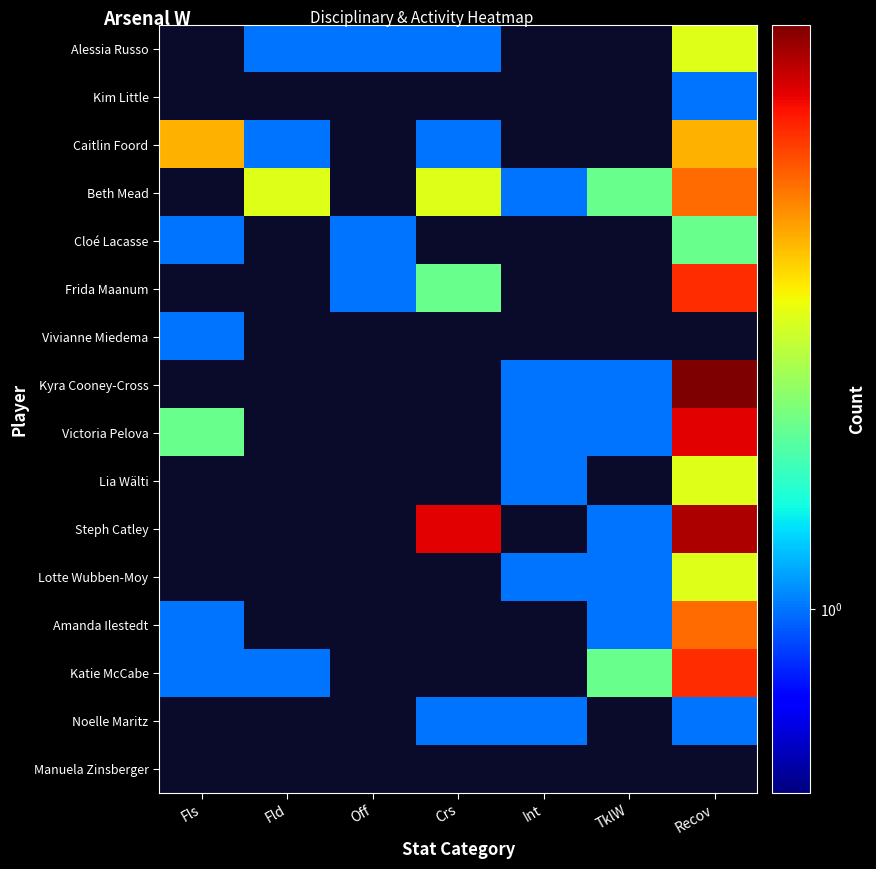

Which series has the largest range (max minus min)?

Victoria Pelova